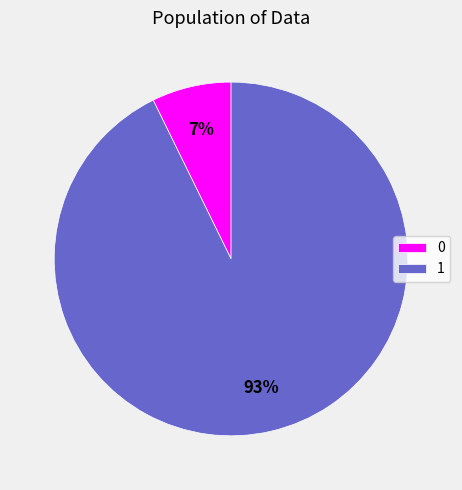

Which slice represents more than half of the pie?

1